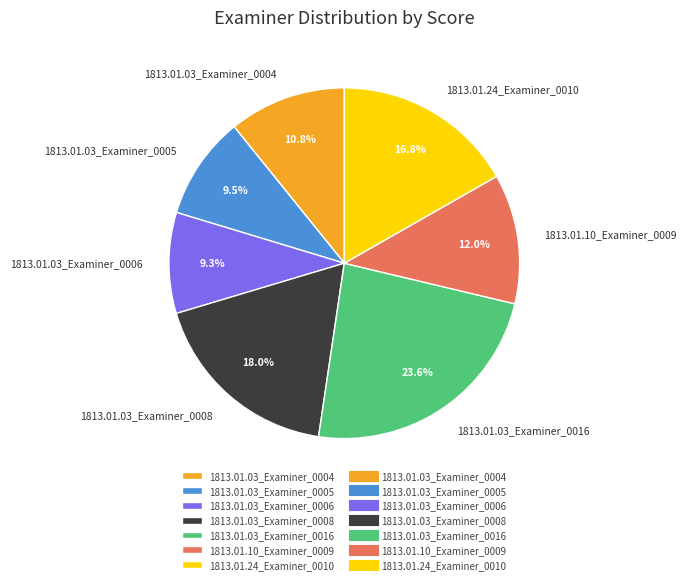

To the nearest percent, what is the difference between the largest and smallest slice percentages?

14%